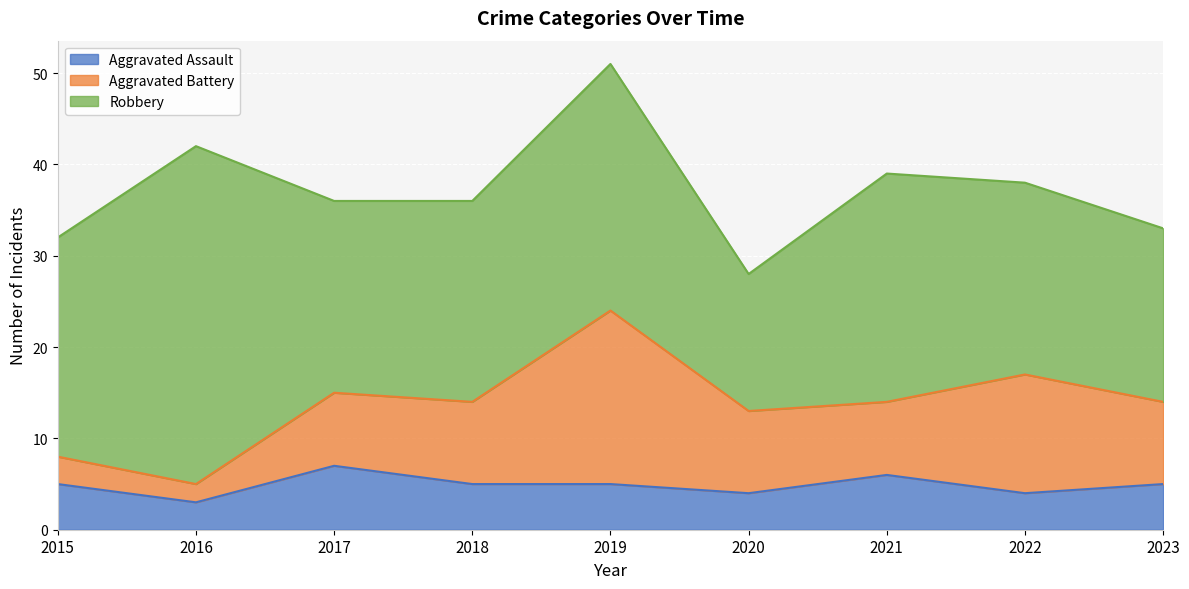

List the series in order of their peak value, highest first.

Robbery, Aggravated Battery, Aggravated Assault